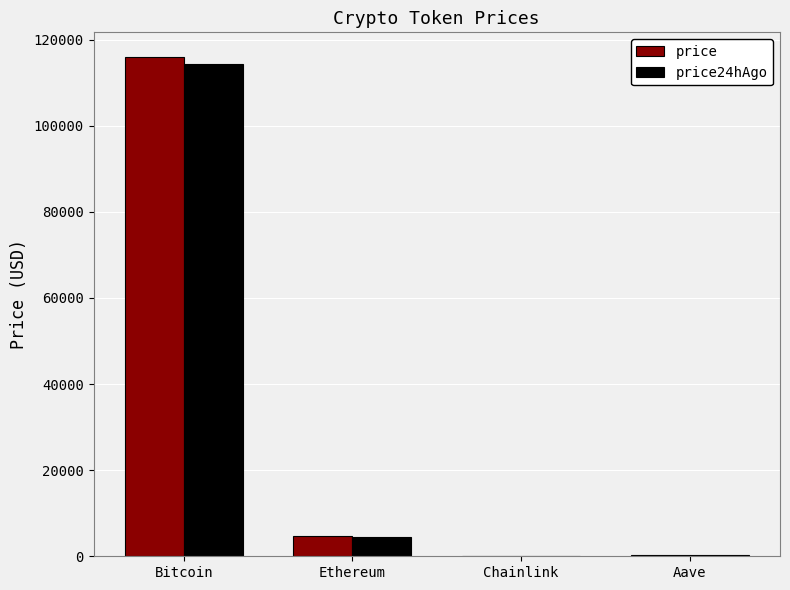

What is the maximum value shown in the chart?

115906.0